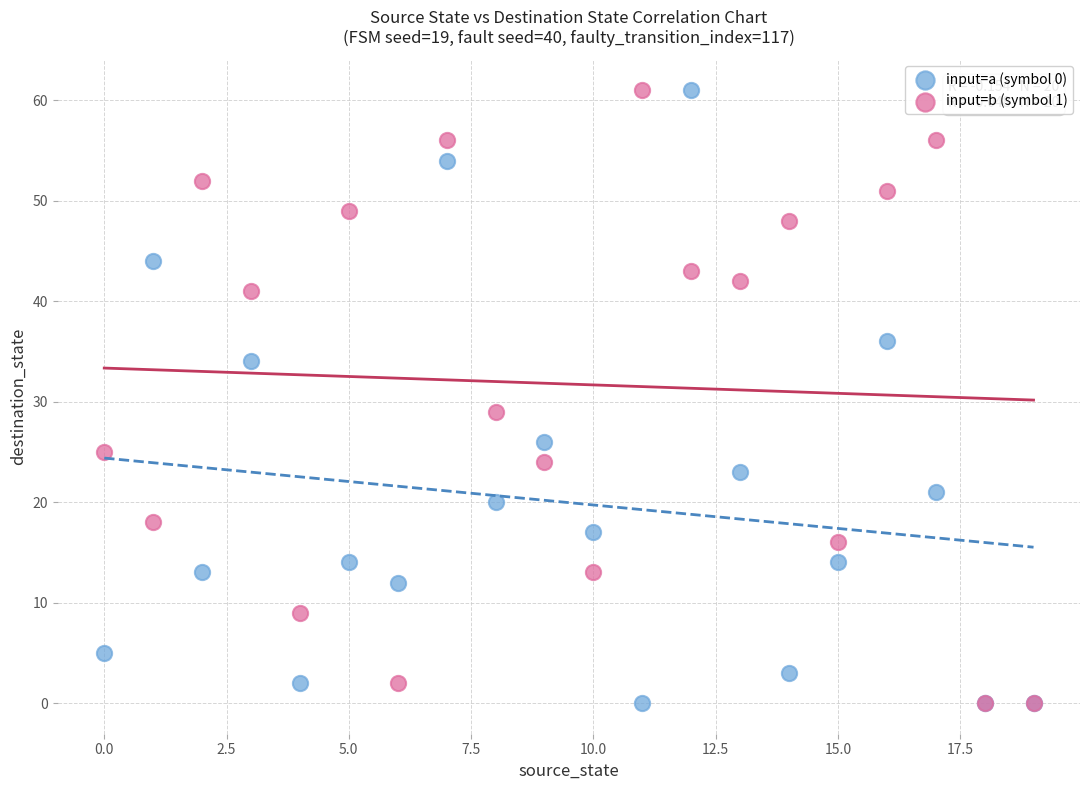

Across all series, what Y value is closest to 30?

29